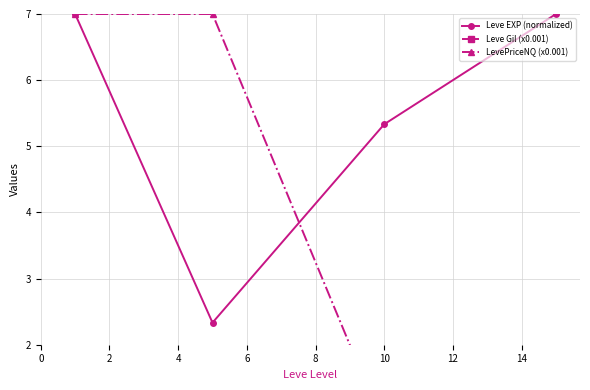

Reading right to left, extract all data points from this chart.

Leve EXP (normalized): 7.0	5.3	2.3	7.0
Leve Gil (x0.001): 0.5	0.6	0.5	0.2
LevePriceNQ (x0.001): 1.5	0.7	7.0	7.0